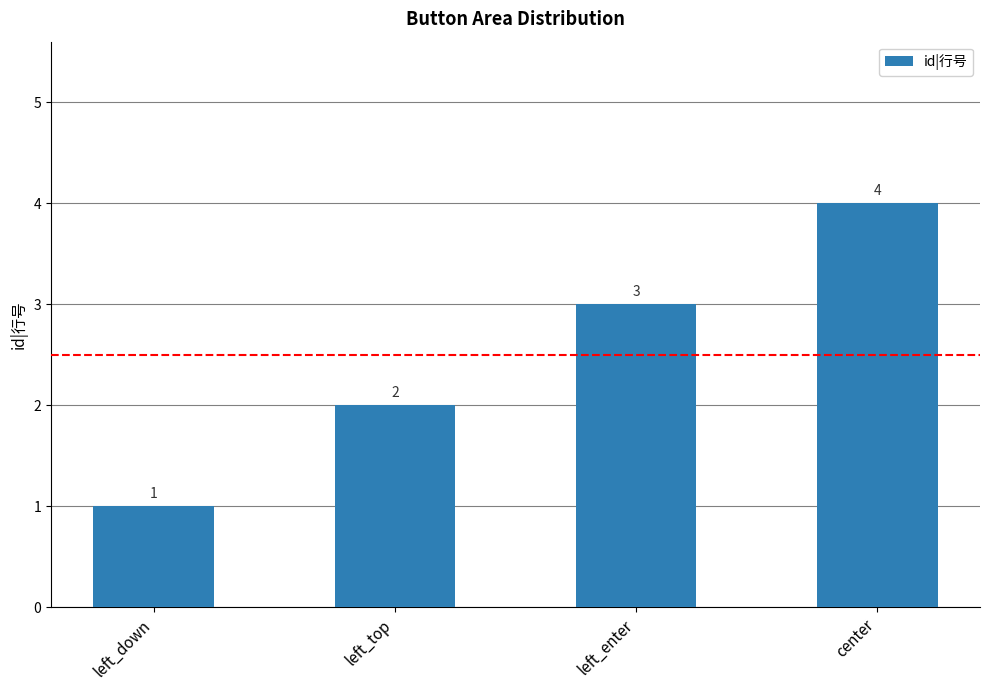

What is the label of the 1st bar from the left?

left_down